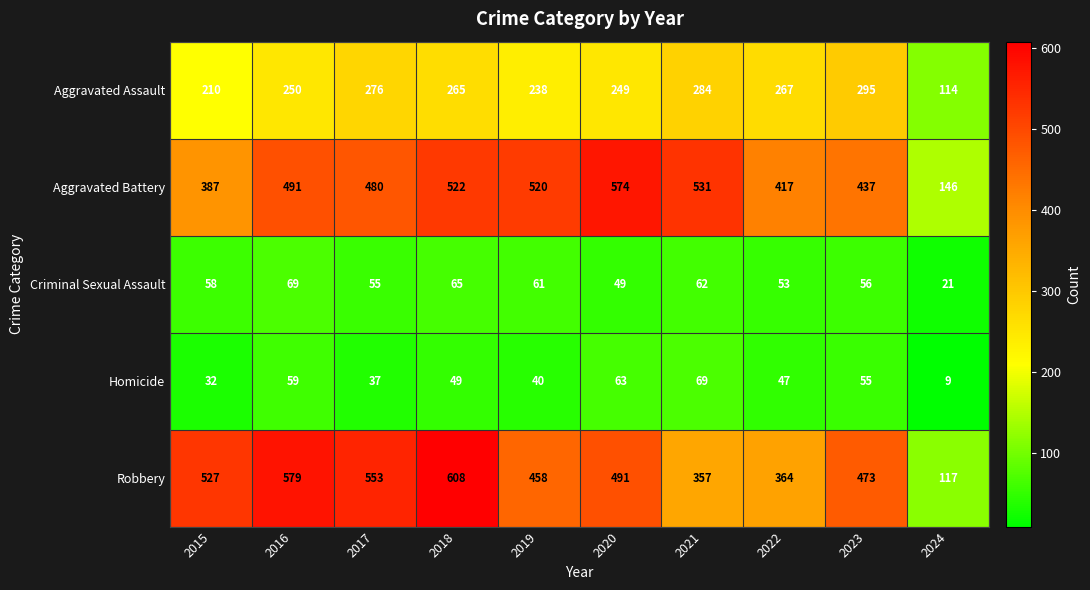

The Criminal Sexual Assault series shows 58 at 2015. True or false?

True